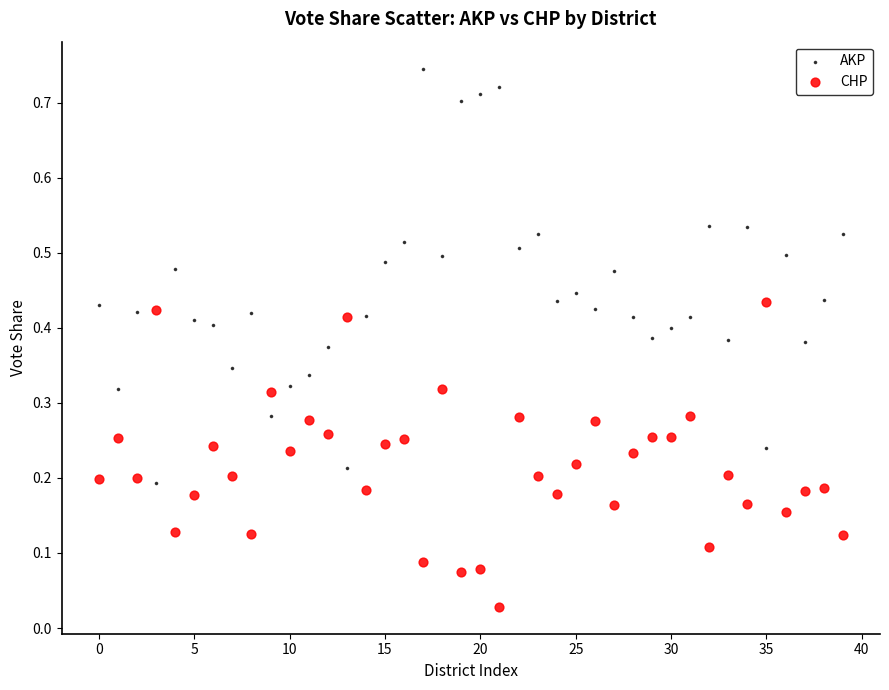

Which series contains the highest Y value?

AKP